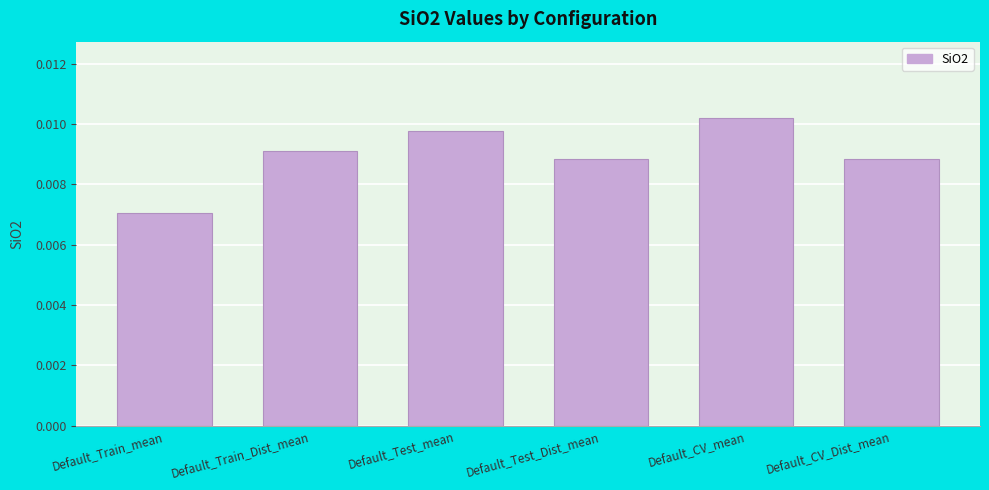

Which label corresponds to the smallest value in the chart?

Default_Train_mean